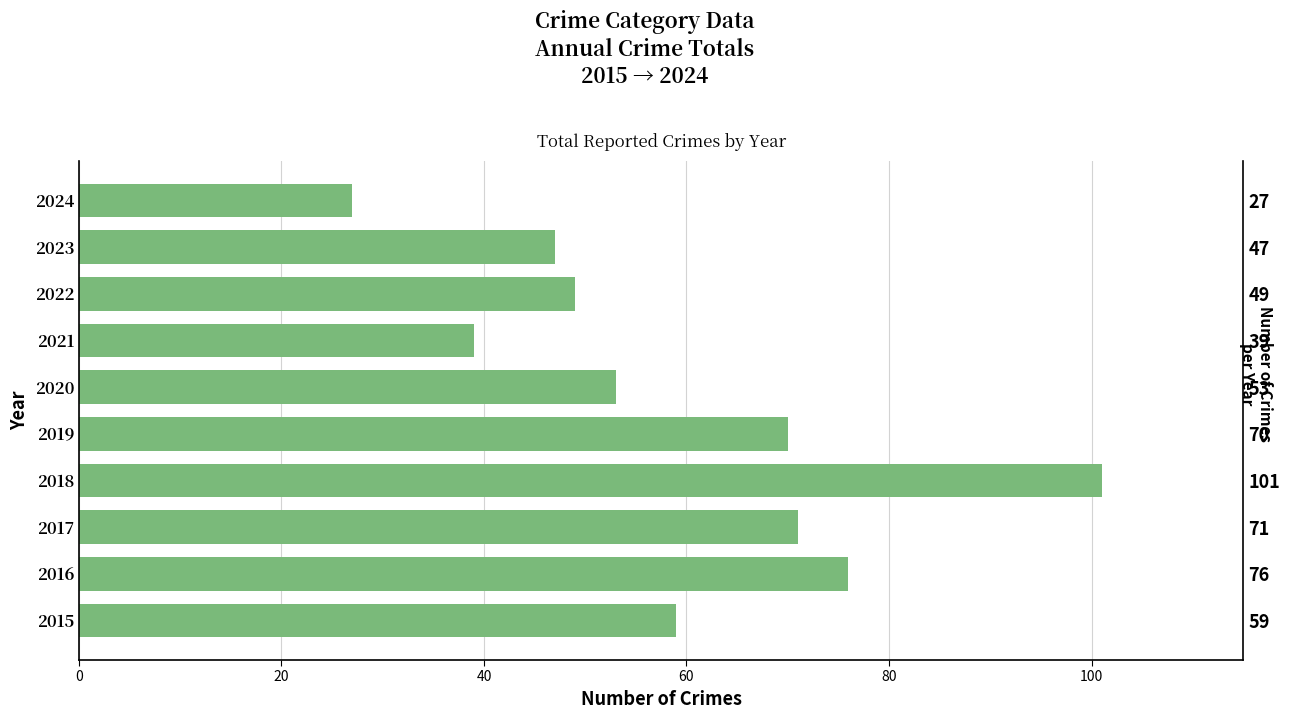

How many series are shown in this chart?

1